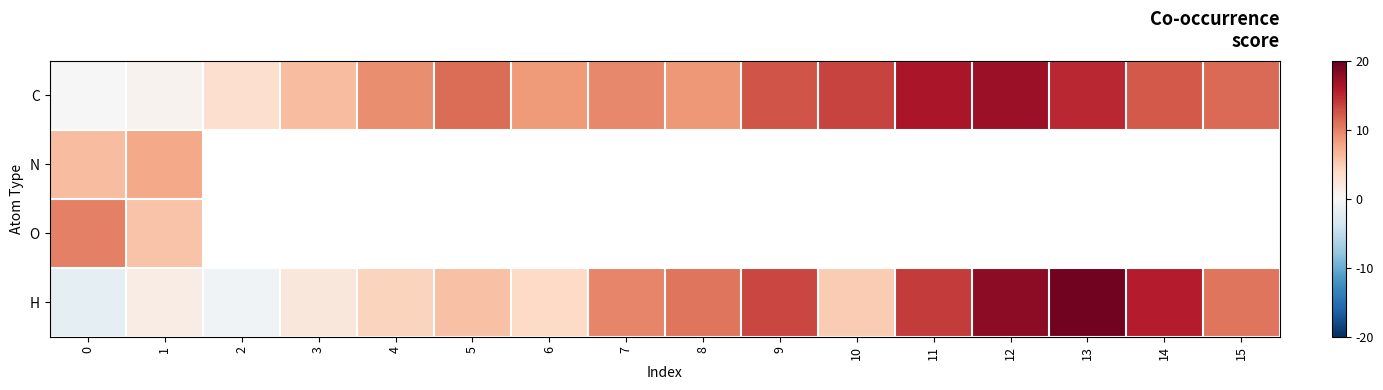

How many data points does each series have?

16